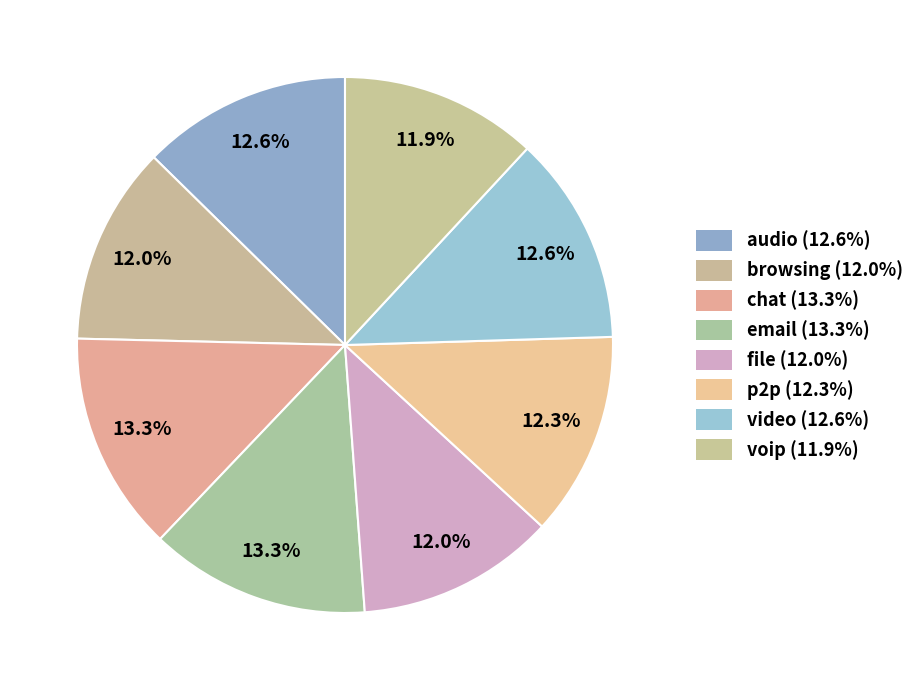

Which category has the biggest portion of the pie?

email